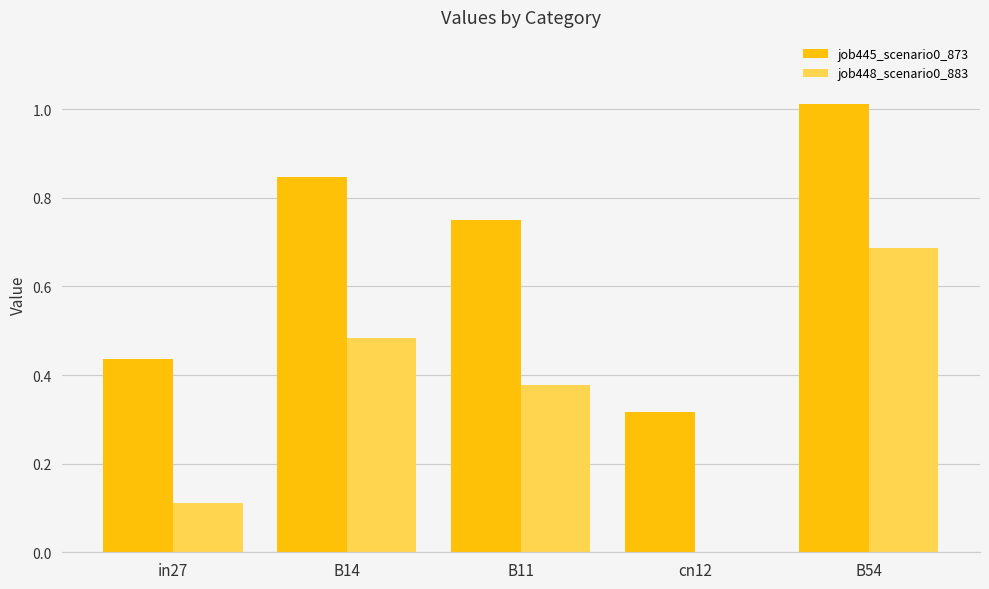

True or false: job448_scenario0_883 has a value of 0.6 at B11.

False